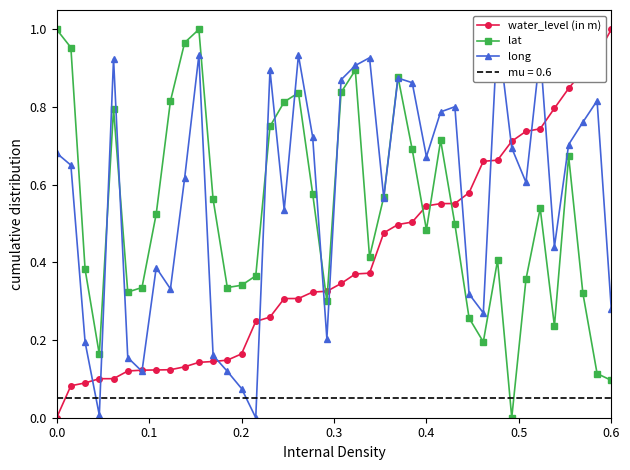

Which series has the largest range (max minus min)?

water_level (in m)